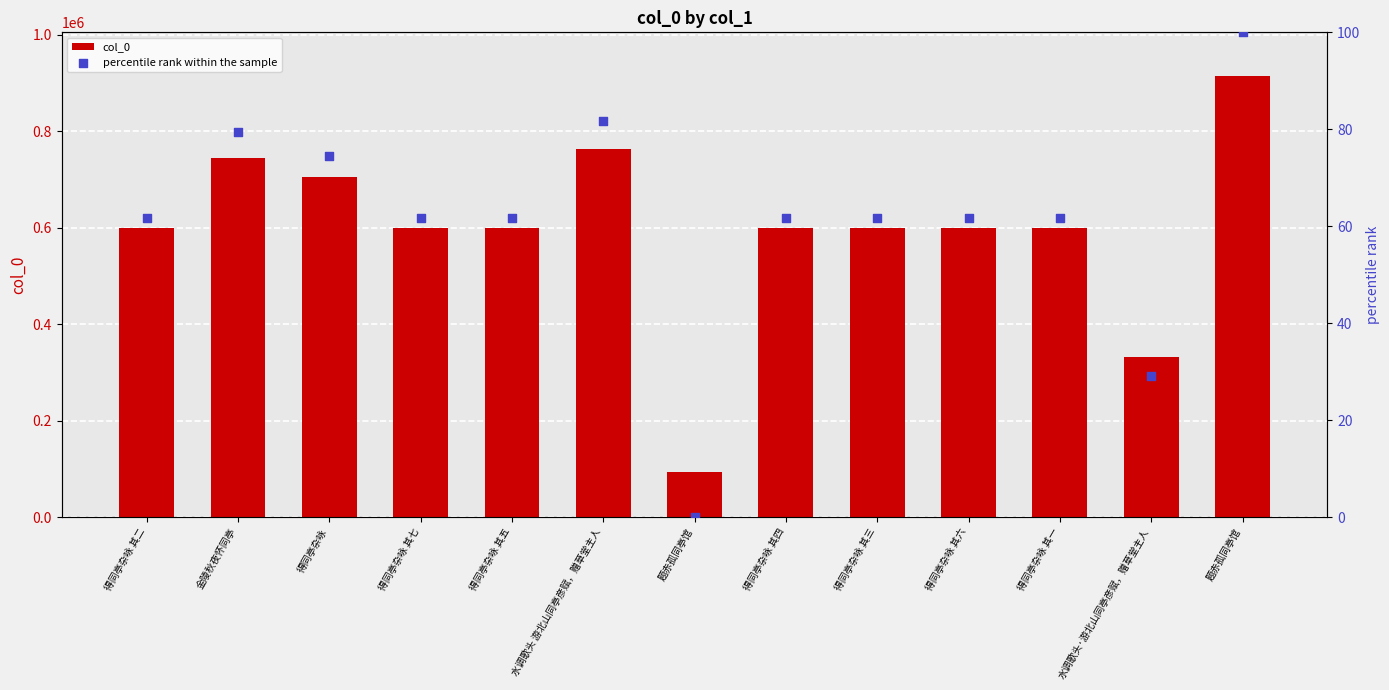

At which category is the sum across all series the highest?

题赤孤同亭馆